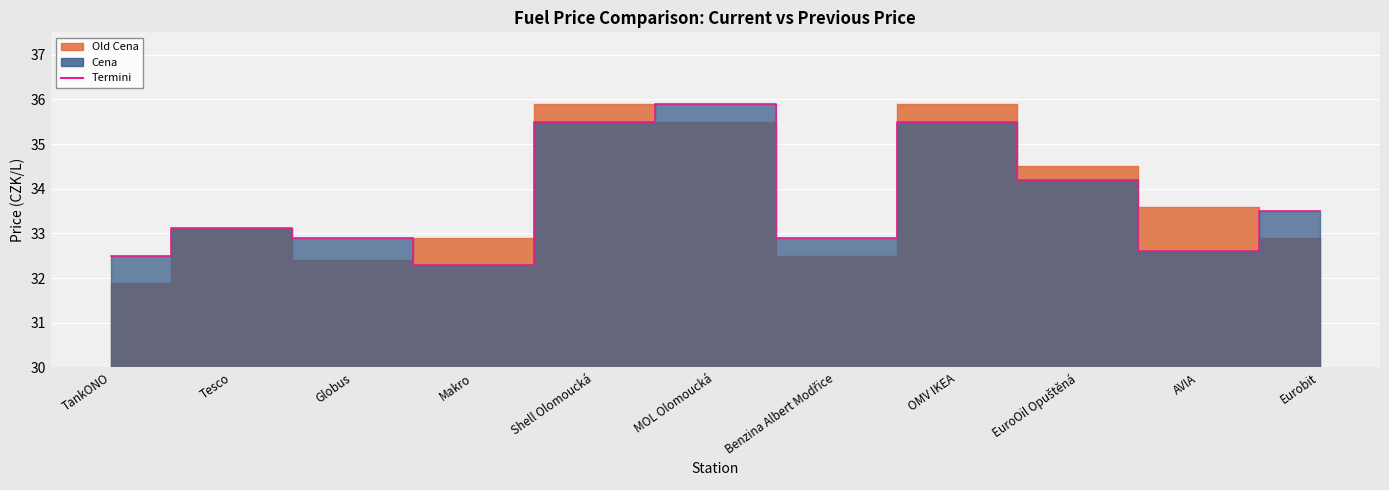

At which label is the value closest to 34?

EuroOil Opuštěná